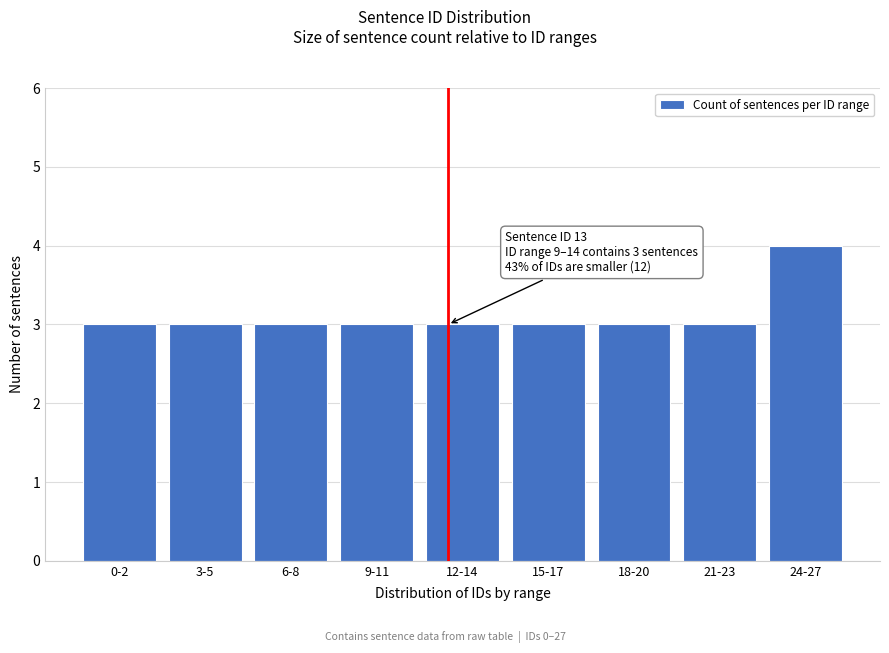

Reading right to left, what are all the values shown in this chart?

24-27=4	21-23=3	18-20=3	15-17=3	12-14=3	9-11=3	6-8=3	3-5=3	0-2=3